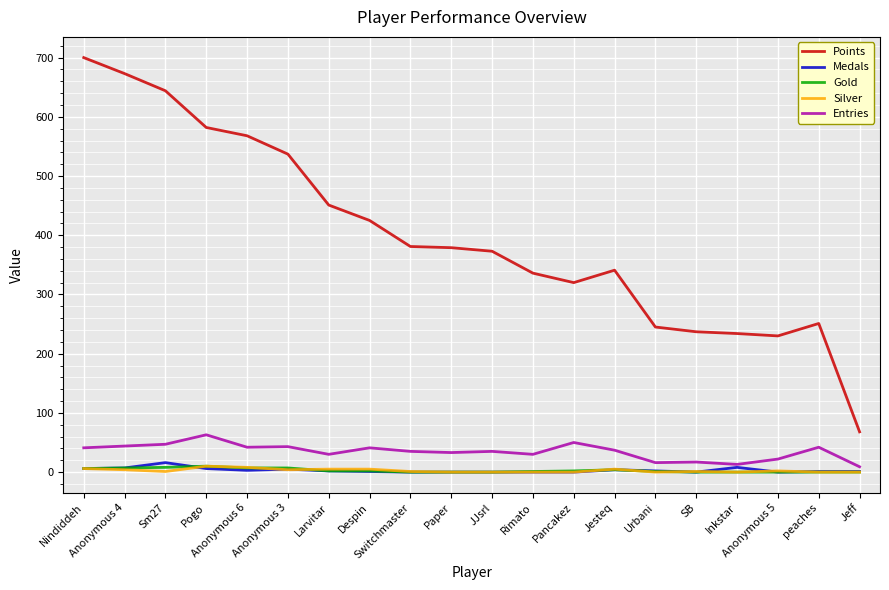

True or false: Silver and Points cross at least once.

False